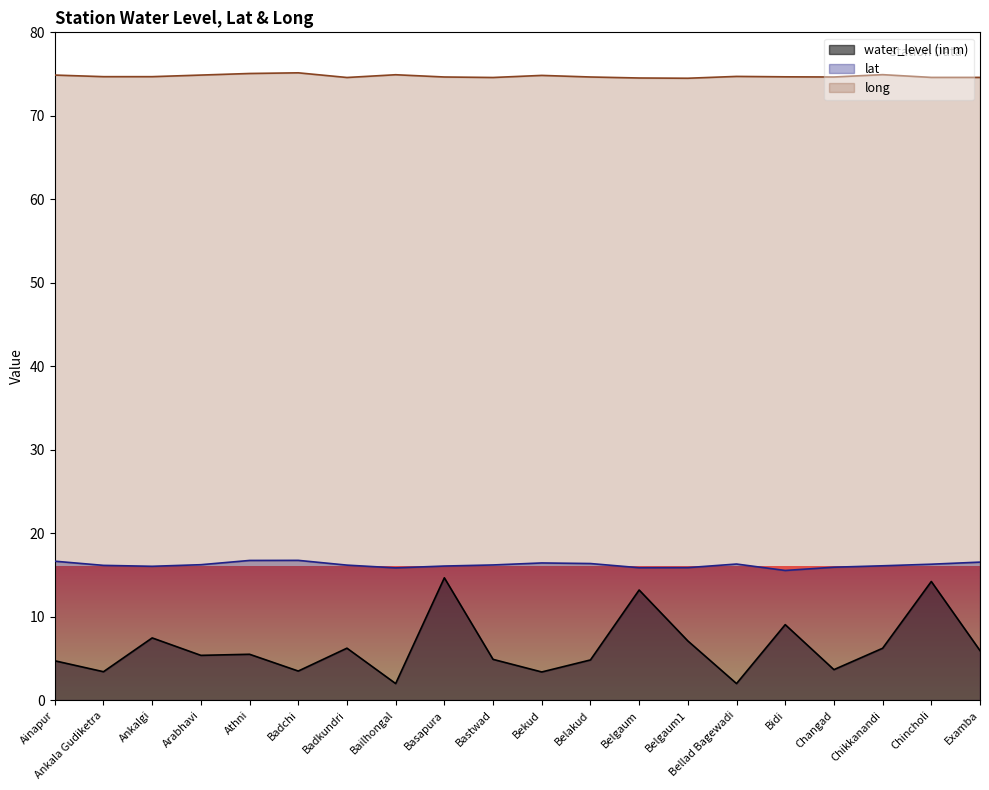

Which series has the widest spread of values?

water_level (in m)